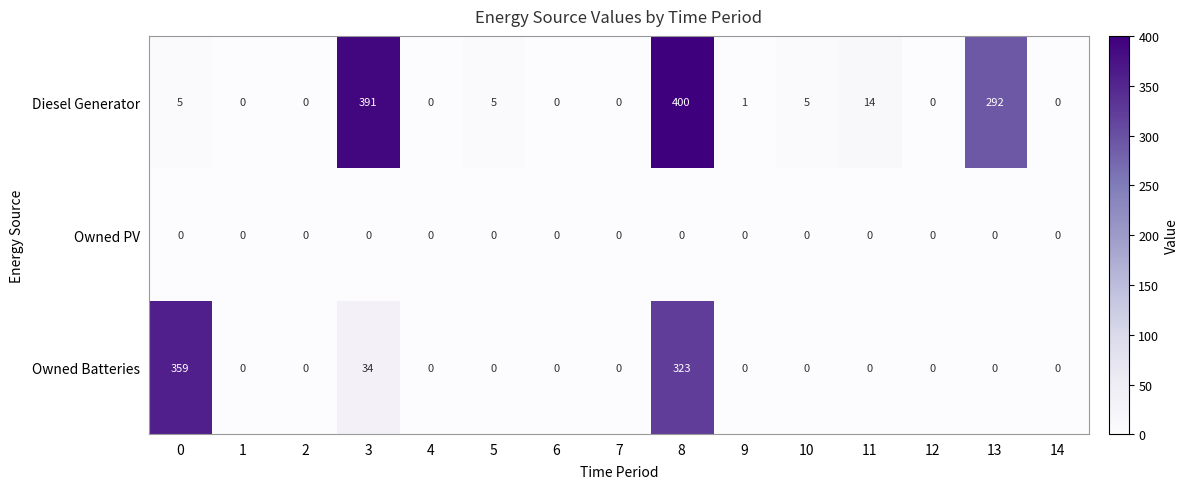

Which series has the largest total across all categories?

Diesel Generator